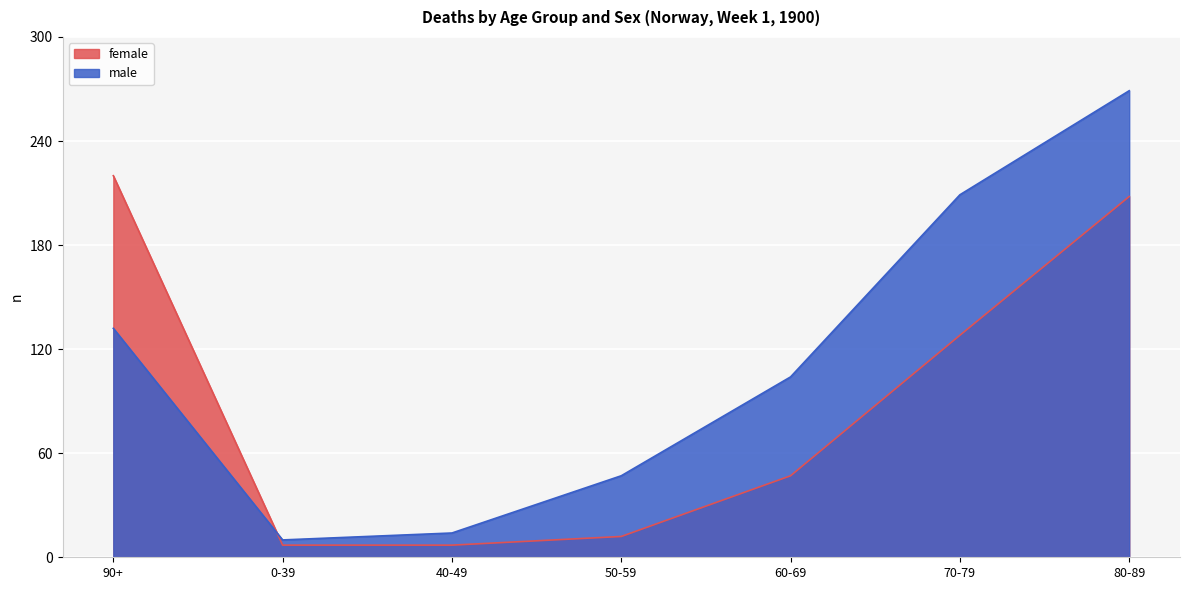

Which series changed the most between 0-39 and 40-49?

male